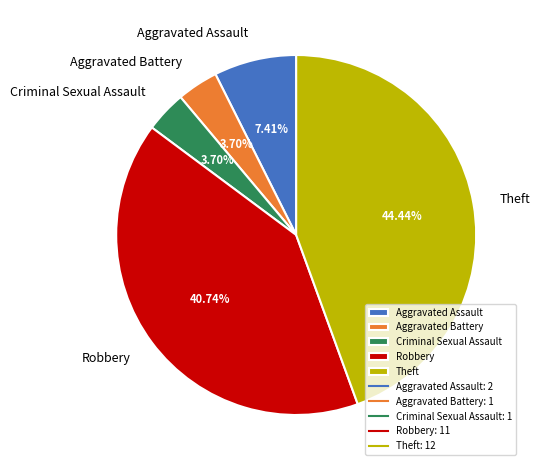

The Robbery slice represents 41% of the pie. True or false?

True